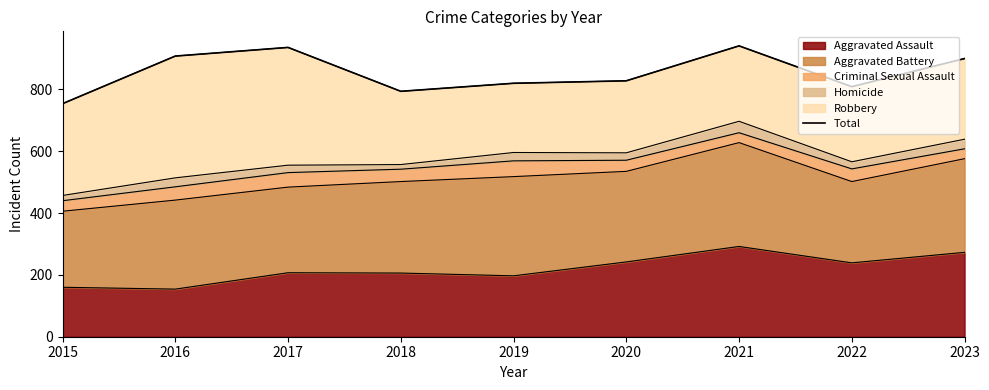

What is the sum of all values?

7690